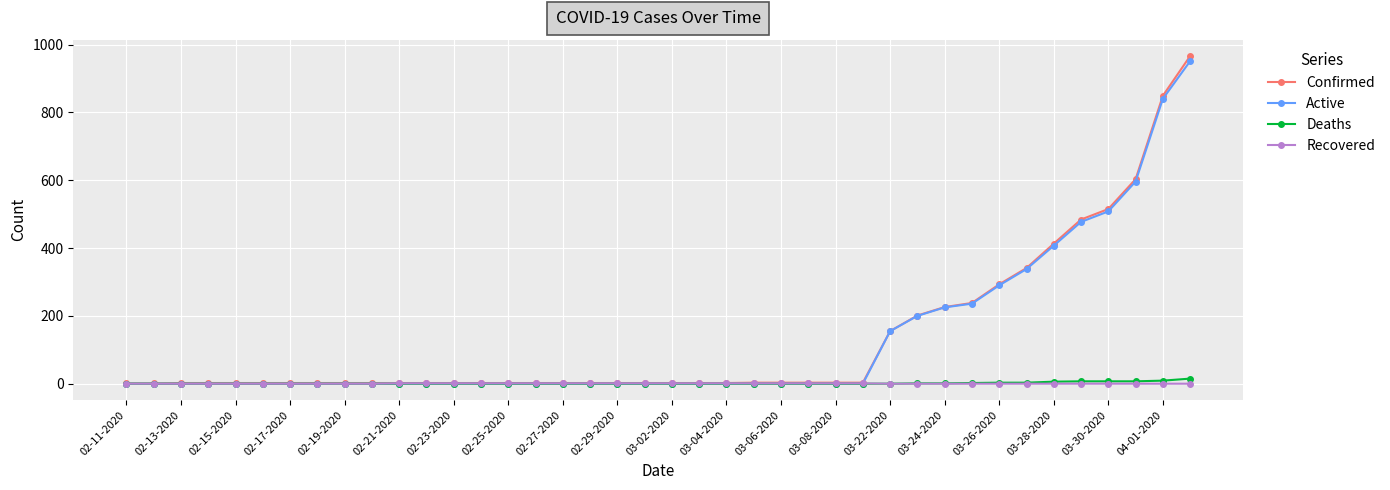

What are all the series names shown in the legend?

Confirmed, Active, Deaths, Recovered